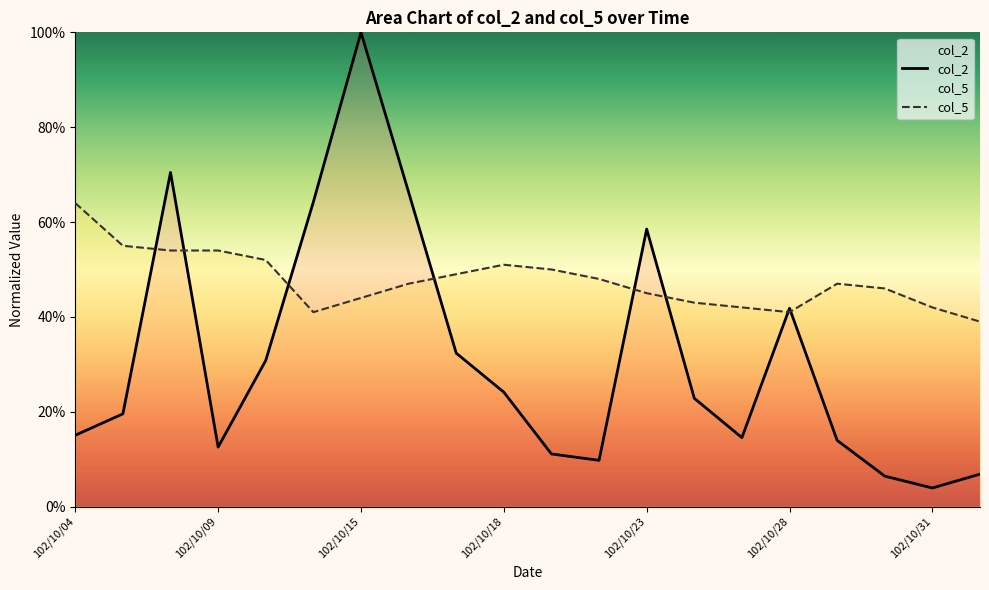

What is the label of the 16th point from the left?

102/10/28